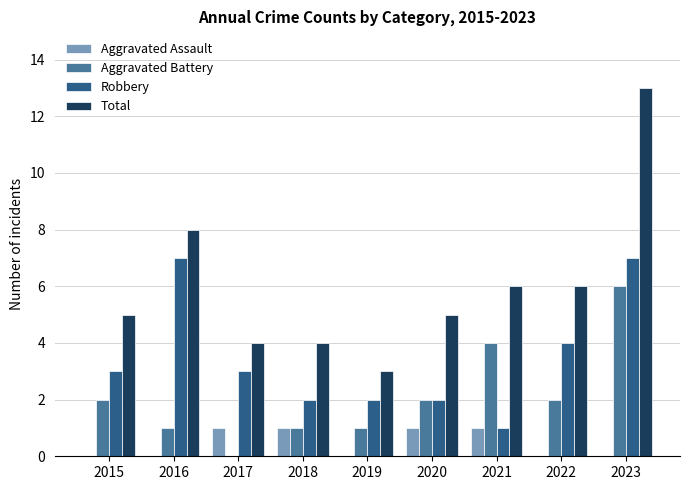

Which series changed the most between 2015 and 2023?

Total